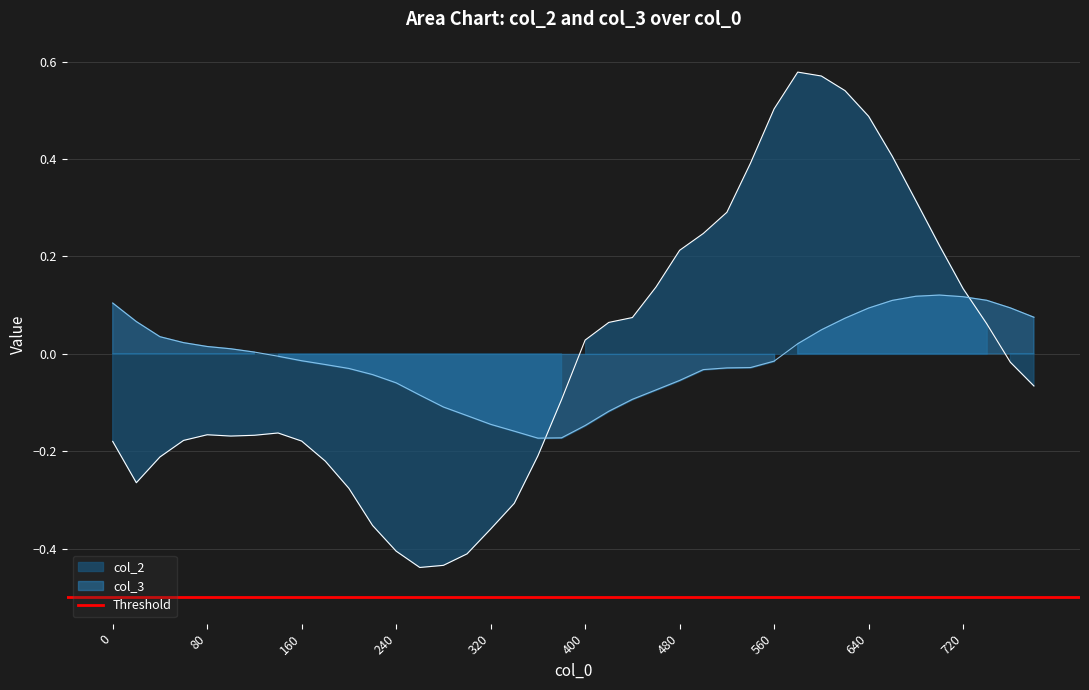

What is the difference between the second highest and minimum values in the col_3 series?

0.3